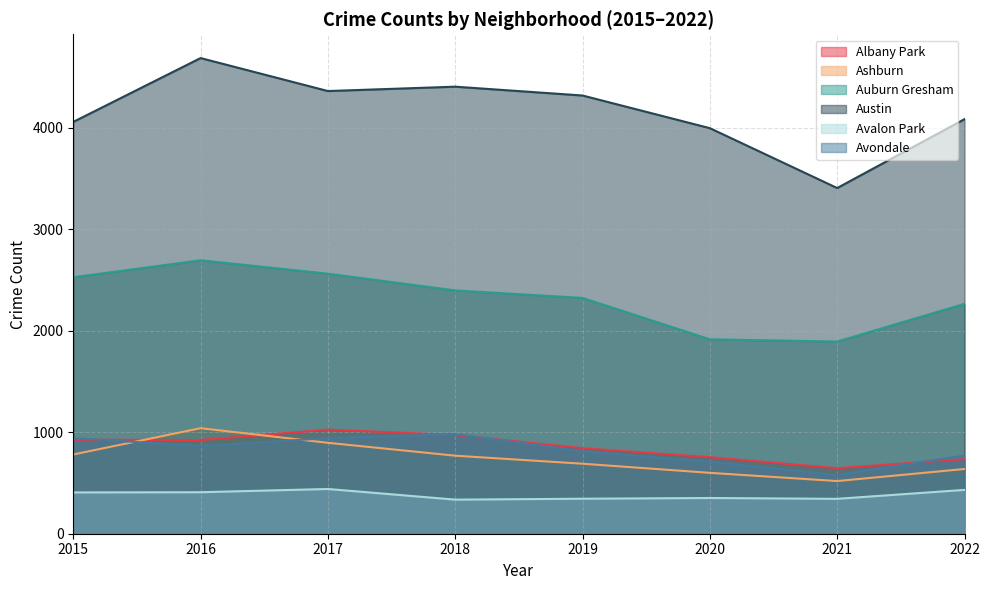

Reading right to left, what are all the values shown in this chart?

Albany Park: 2022=735	2021=646	2020=754	2019=843	2018=973	2017=1026	2016=923	2015=927
Ashburn: 2022=638	2021=519	2020=600	2019=690	2018=769	2017=896	2016=1040	2015=781
Auburn Gresham: 2022=2266	2021=1894	2020=1916	2019=2324	2018=2398	2017=2563	2016=2695	2015=2528
Austin: 2022=4086	2021=3407	2020=3997	2019=4319	2018=4406	2017=4363	2016=4688	2015=4059
Avalon Park: 2022=432	2021=344	2020=352	2019=345	2018=336	2017=441	2016=409	2015=407
Avondale: 2022=770	2021=580	2020=709	2019=813	2018=982	2017=942	2016=865	2015=942